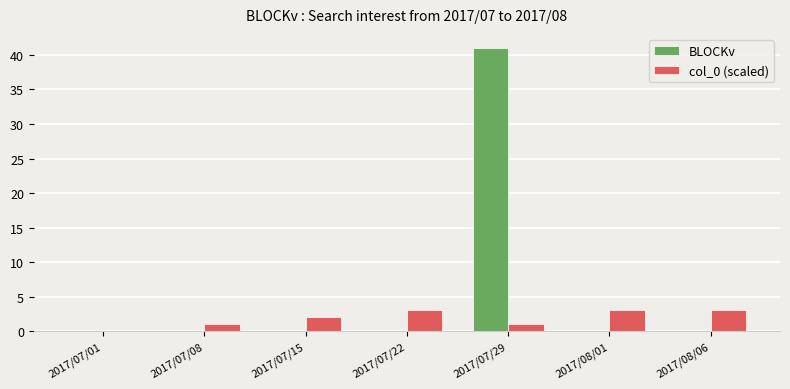

What is the sum of all col_0 (scaled) values?

13